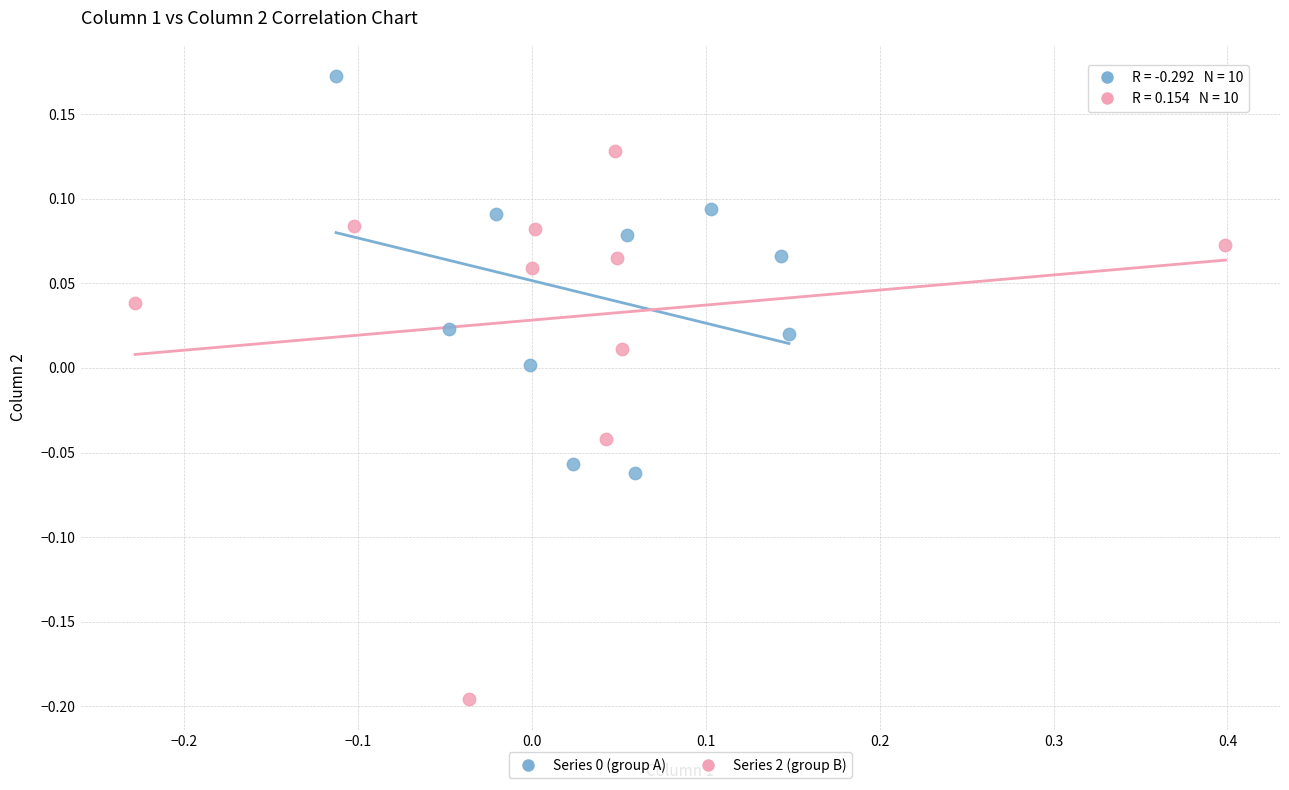

Which series reaches the minimum Y coordinate?

Series 2 (group B)